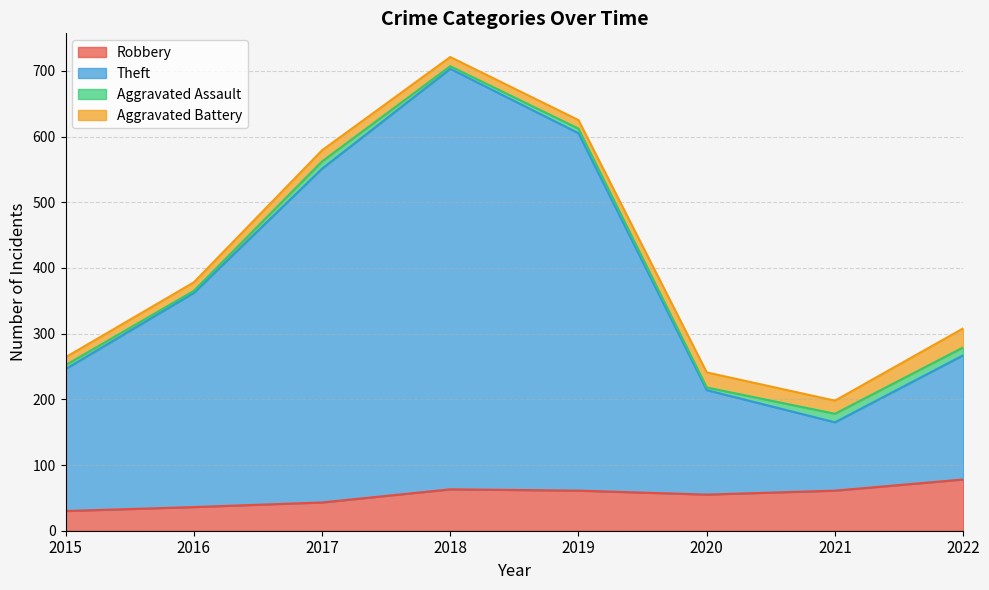

At which category is the sum across all series the highest?

2018